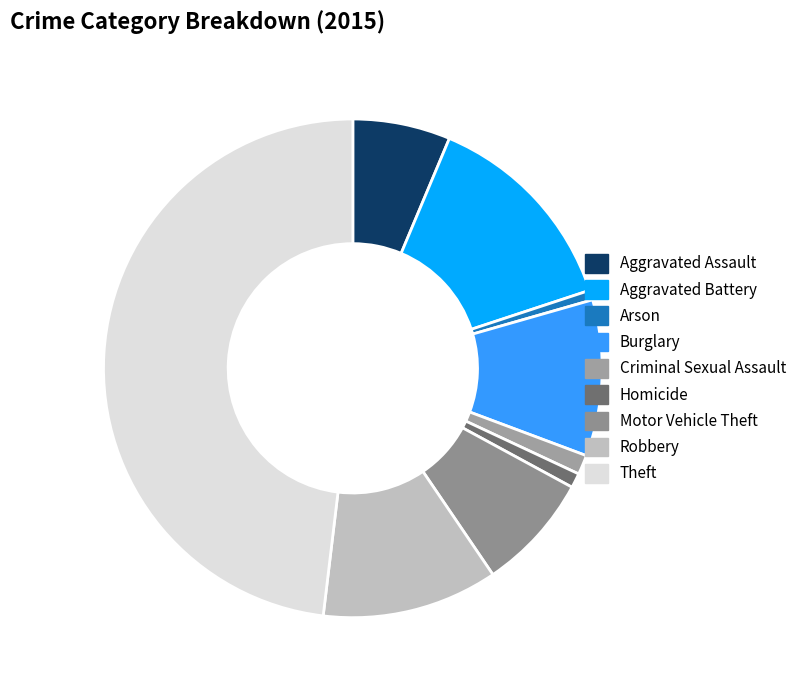

Which category has the smallest portion of the pie?

Arson